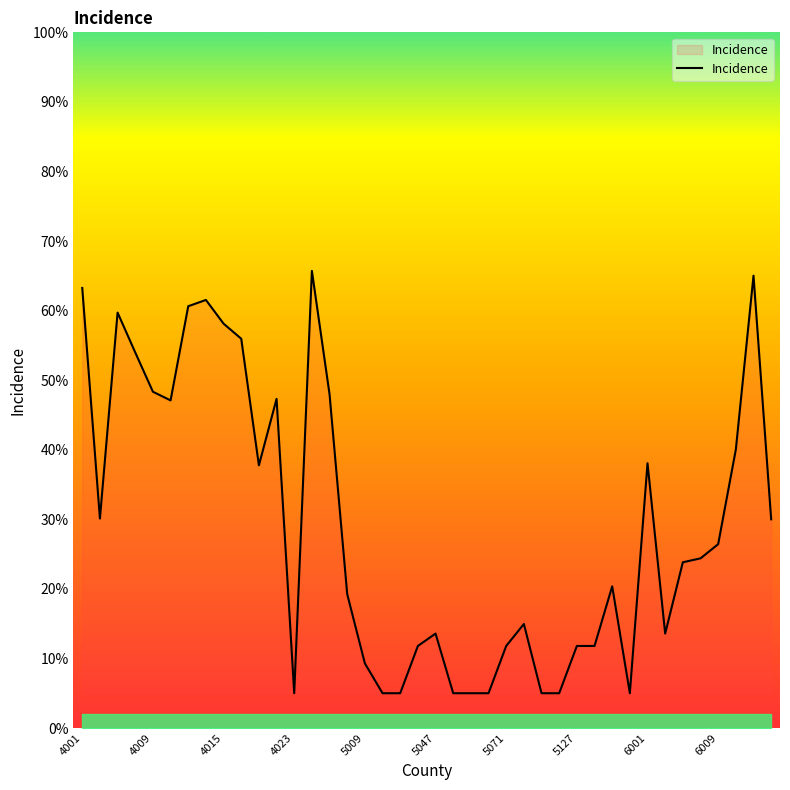

What is the maximum value shown in the chart?

65.7